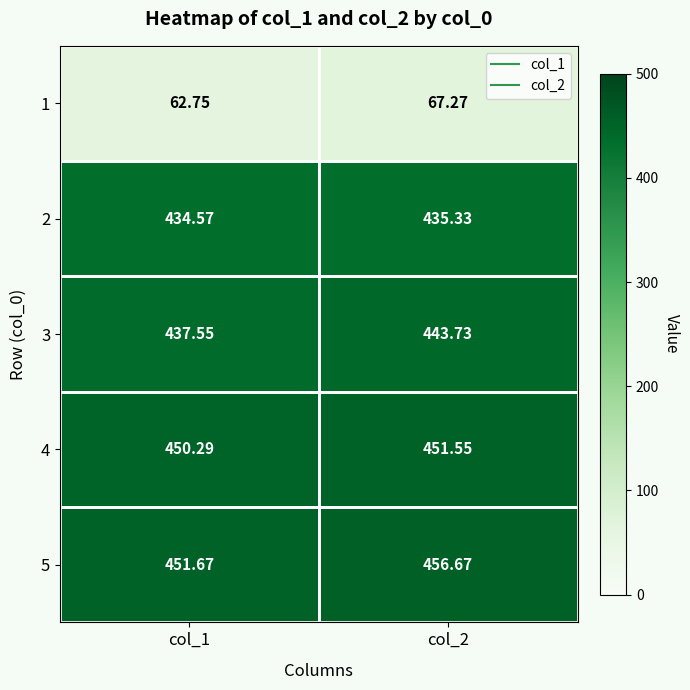

Which series has the largest range (max minus min)?

3